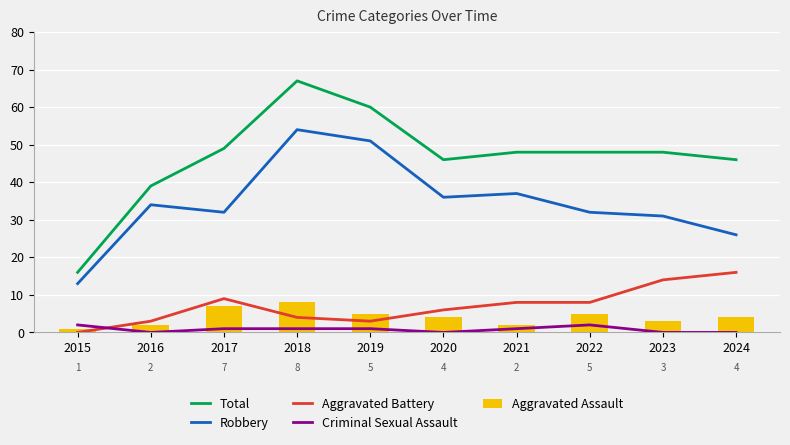

What is the value of the Aggravated Assault bar at the 9th from the left?

3